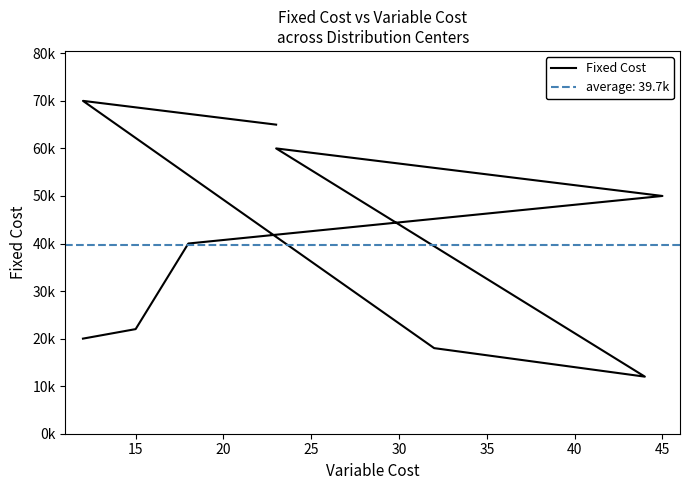

What is the value of the 9th point from the left?

65000